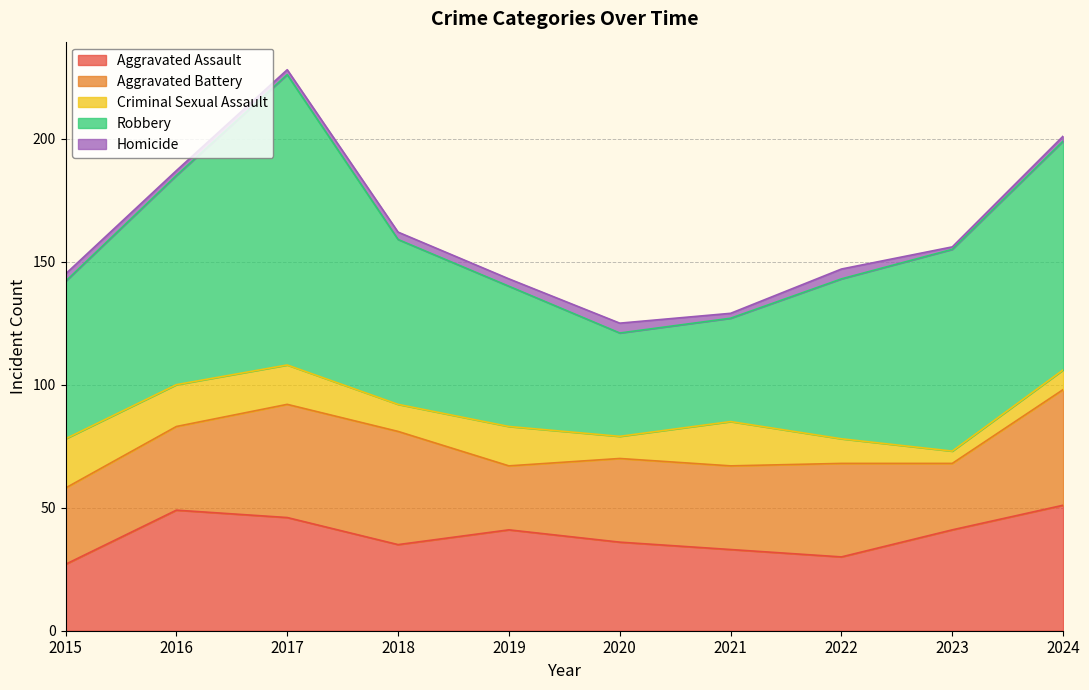

What is the difference between the maximum and minimum values in the Aggravated Assault series?

24